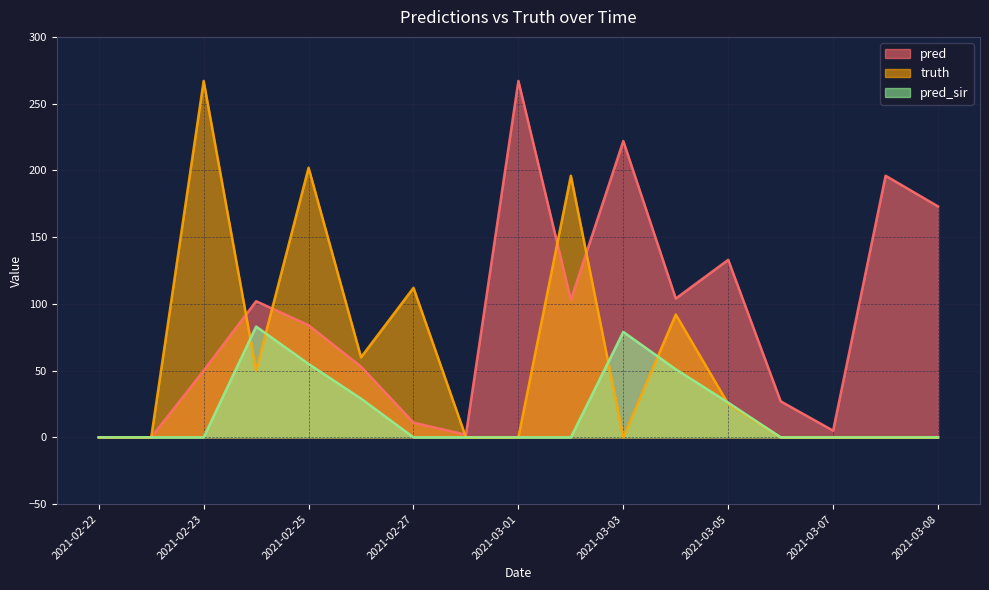

Is it true that pred_sir equals -31 at 2021-02-22?

False